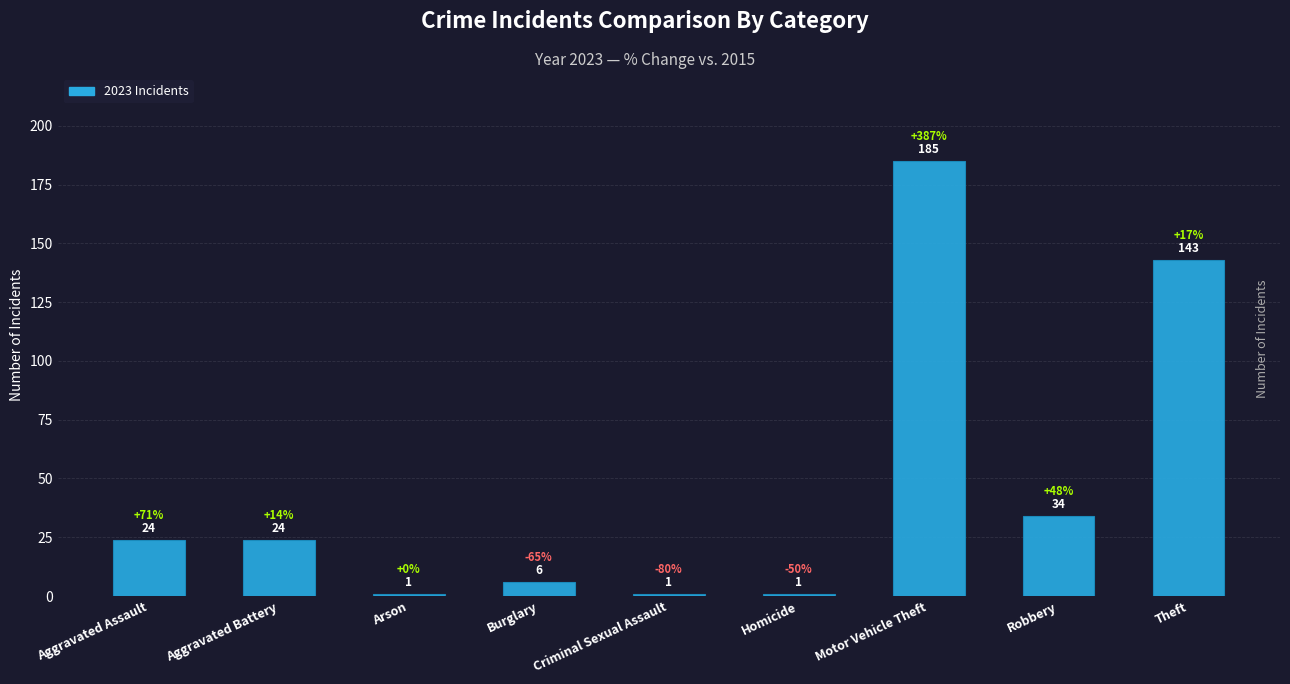

What is the maximum value shown in the chart?

185